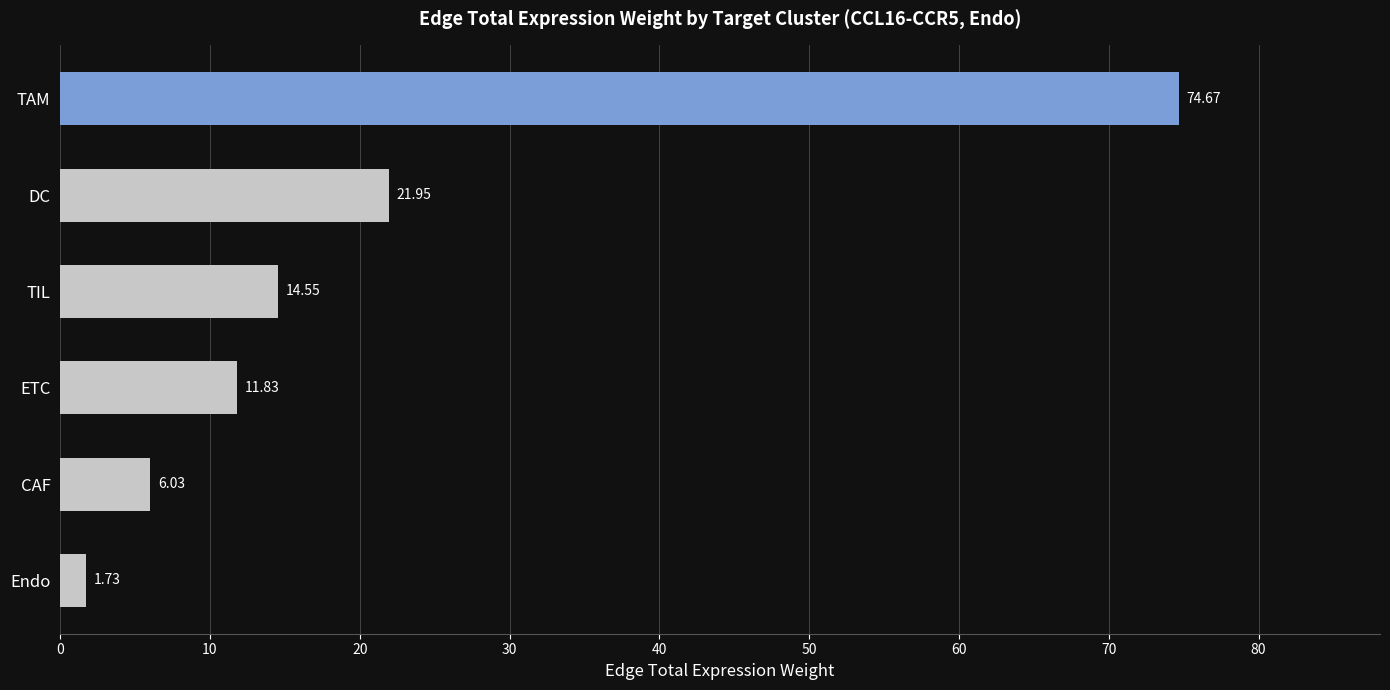

List the labels in order of value, largest first.

TAM, DC, TIL, ETC, CAF, Endo